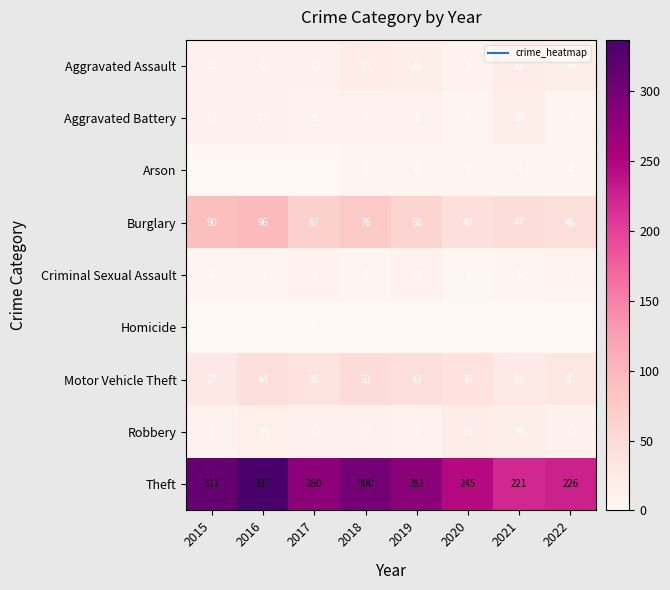

Is it true that Theft equals 69 at 2018?

False